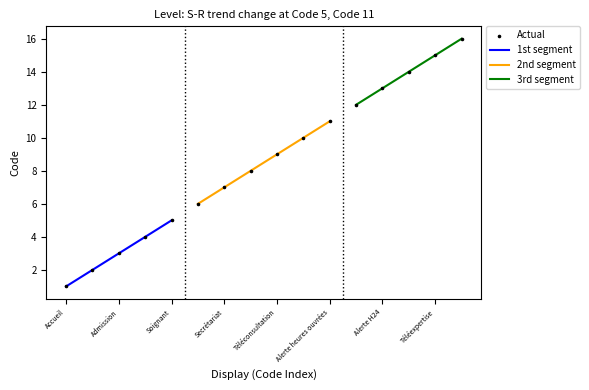

What is the change in value from Accueil to Alerte heures non ouvrées?

+11